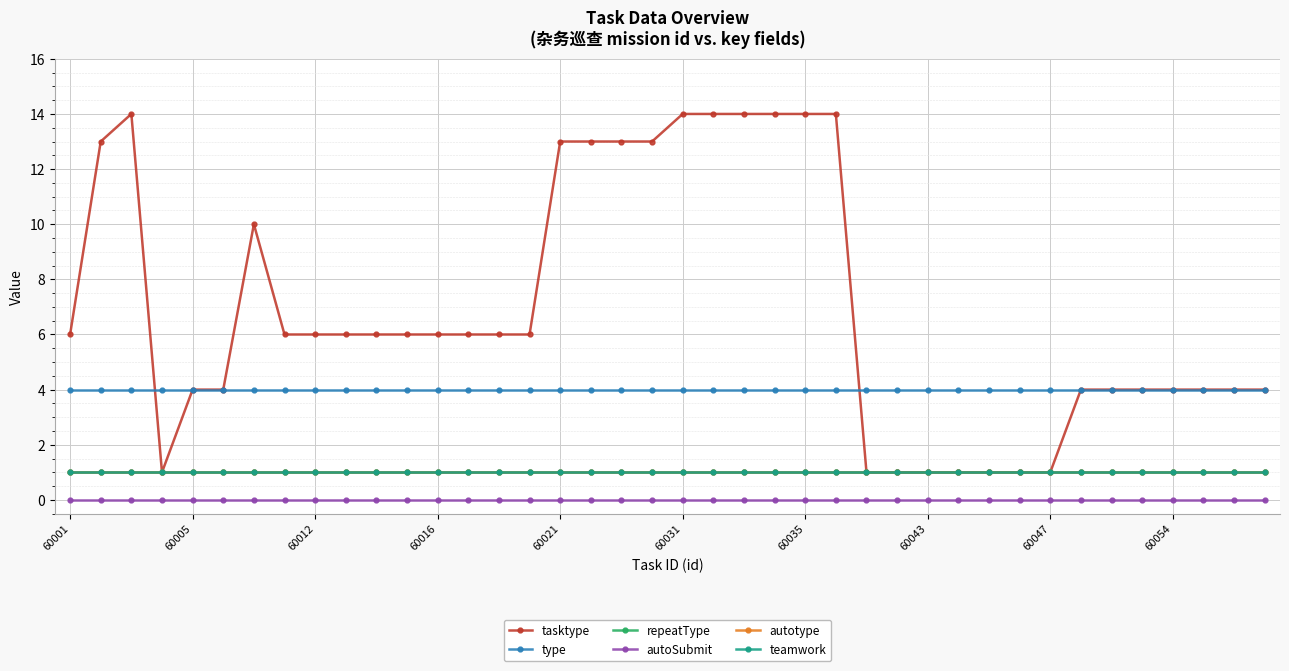

What is the value of the autotype point at the 37th from the left?

1